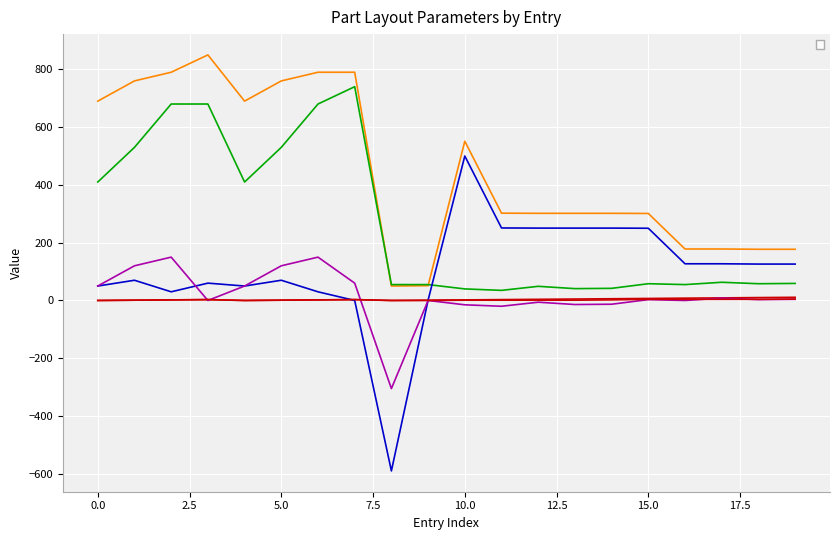

List the labels in order of _PosY value, largest first.

7, 2, 3, 6, 1, 5, 0, 4, 17, 19, 15, 18, 8, 9, 16, 12, 14, 13, 10, 11